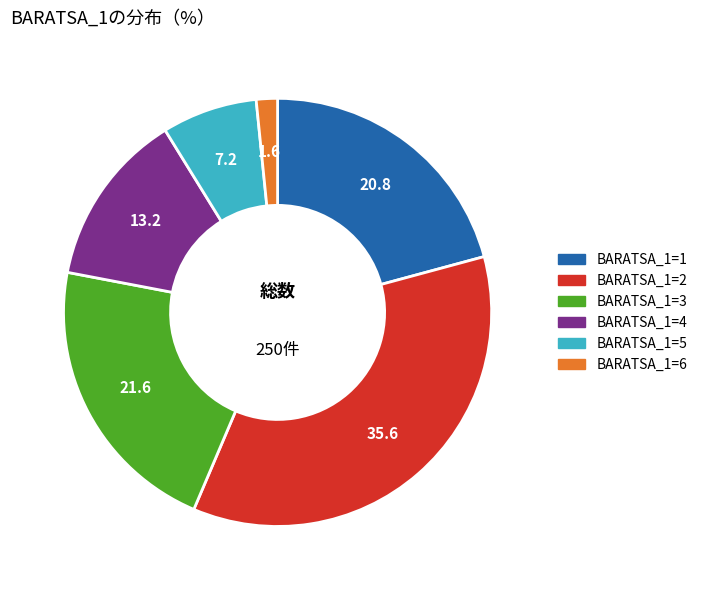

Is there a majority slice in this chart?

No